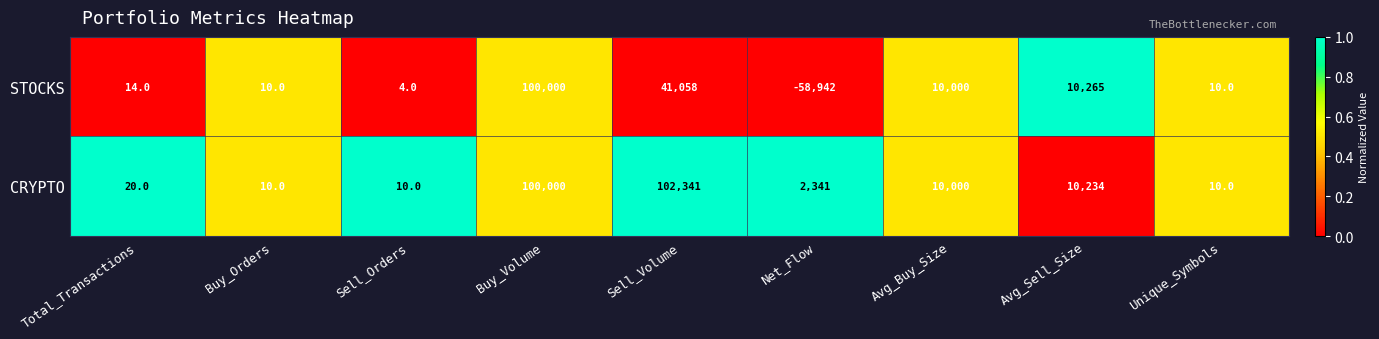

At which category does the chart reach its peak across all series?

Sell_Volume